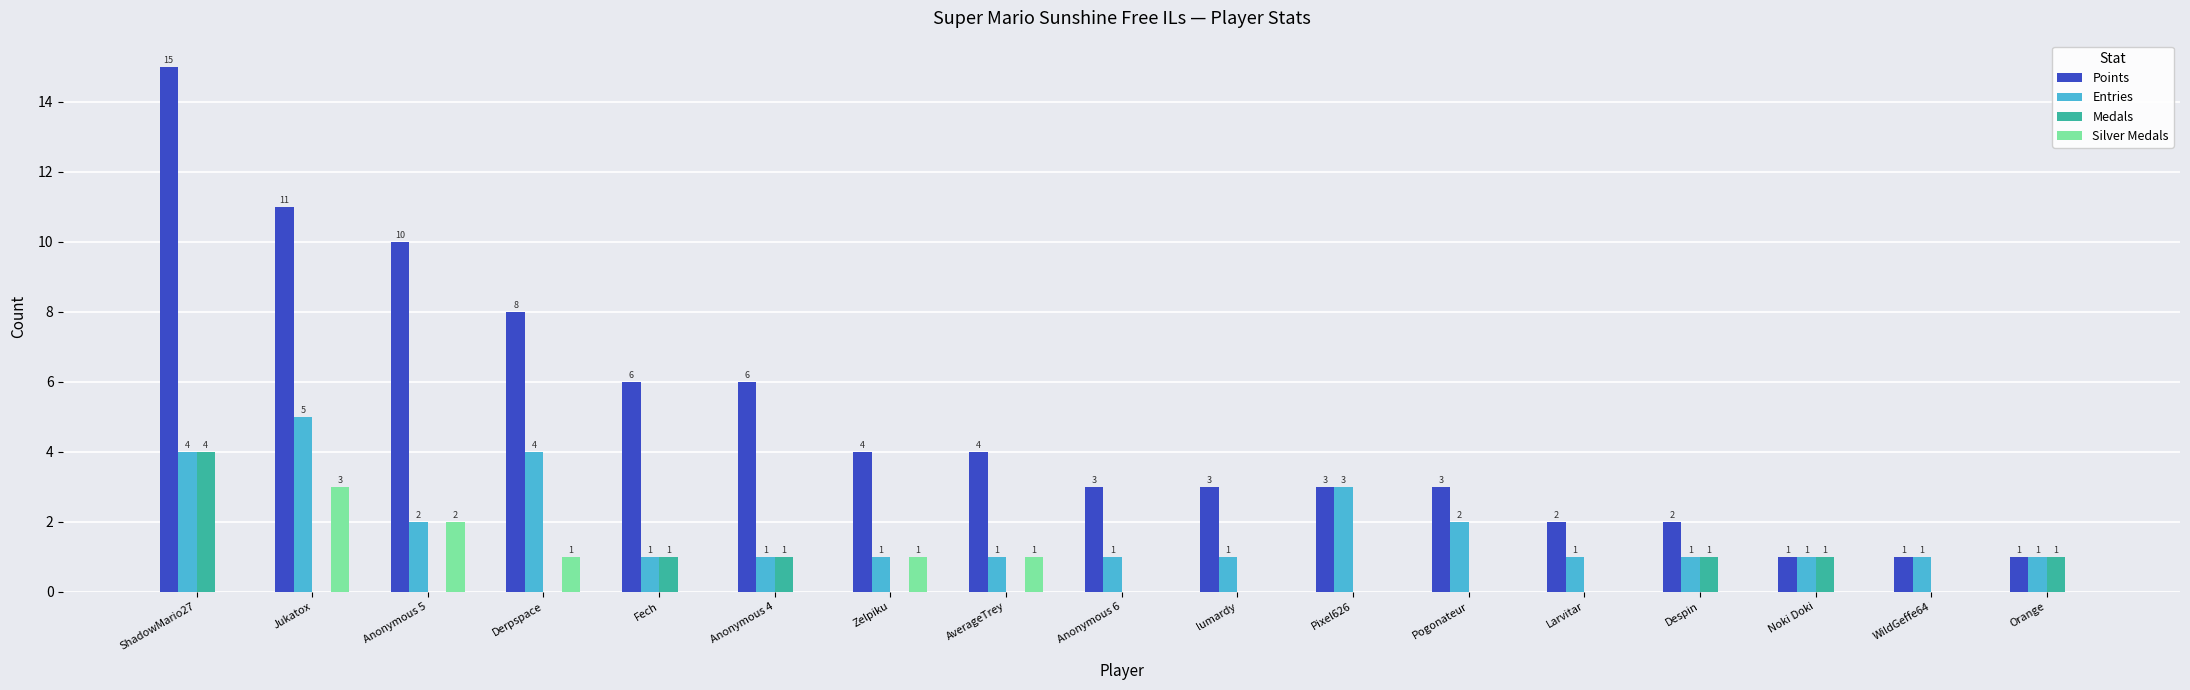

Reading right to left, transcribe all the data shown in this chart.

Points: 1	1	1	2	2	3	3	3	3	4	4	6	6	8	10	11	15
Entries: 1	1	1	1	1	2	3	1	1	1	1	1	1	4	2	5	4
Medals: 1	0	1	1	0	0	0	0	0	0	0	1	1	0	0	0	4
Silver Medals: 0	0	0	0	0	0	0	0	0	1	1	0	0	1	2	3	0